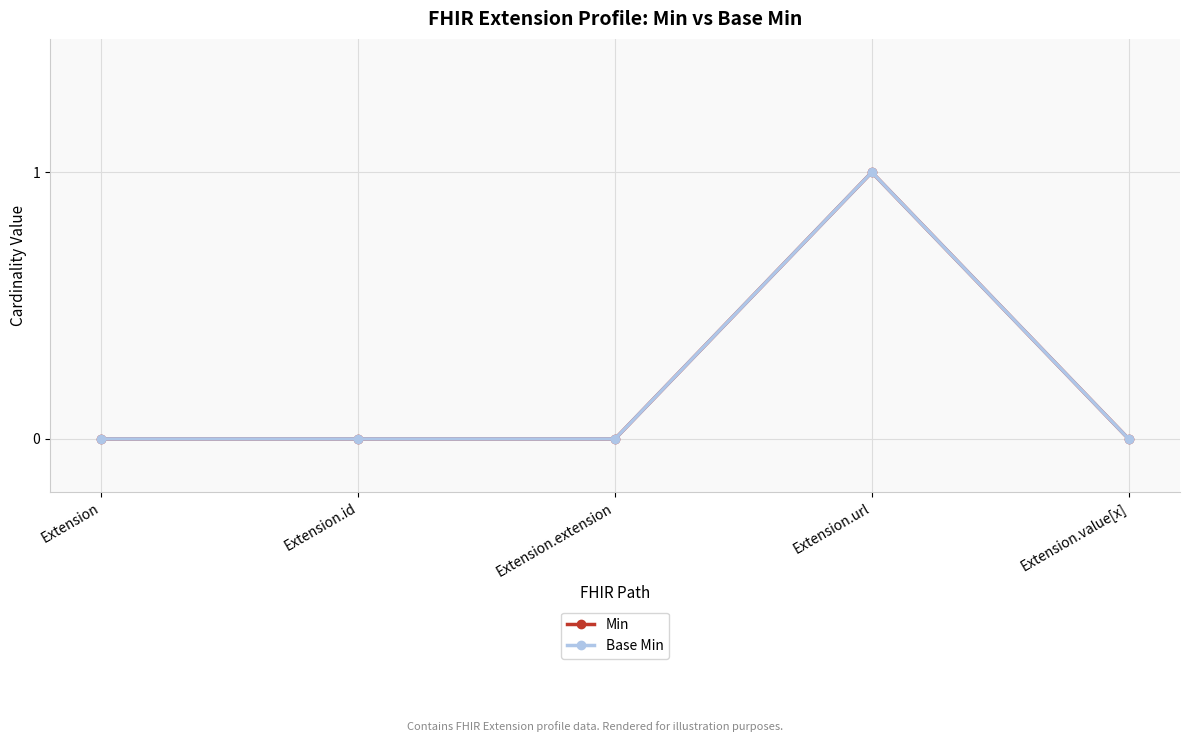

What is the maximum value shown in the chart?

1